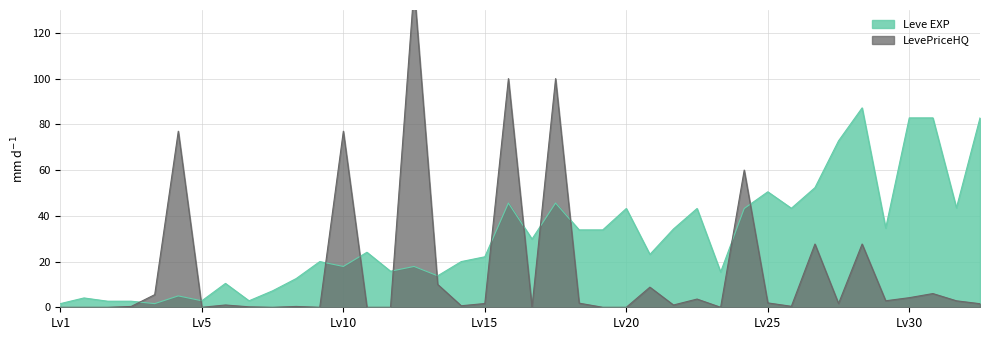

The value of Leve EXP at Lv30 is 17.0. True or false?

False